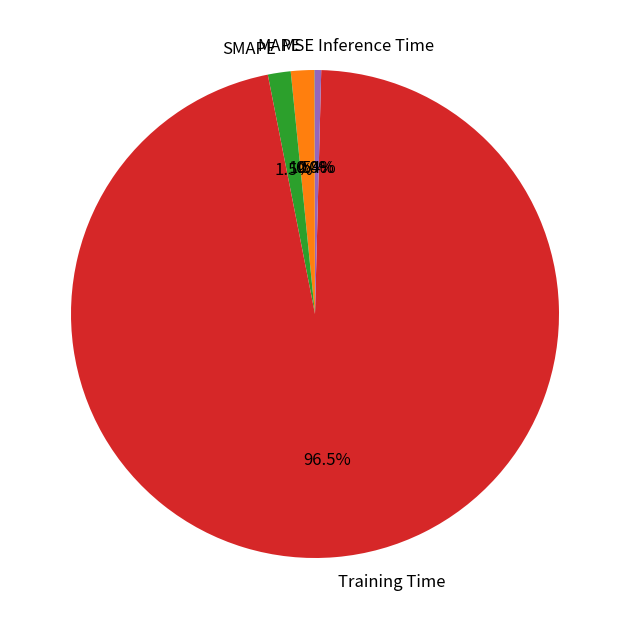

Does Inference Time represent more than half of the total?

No